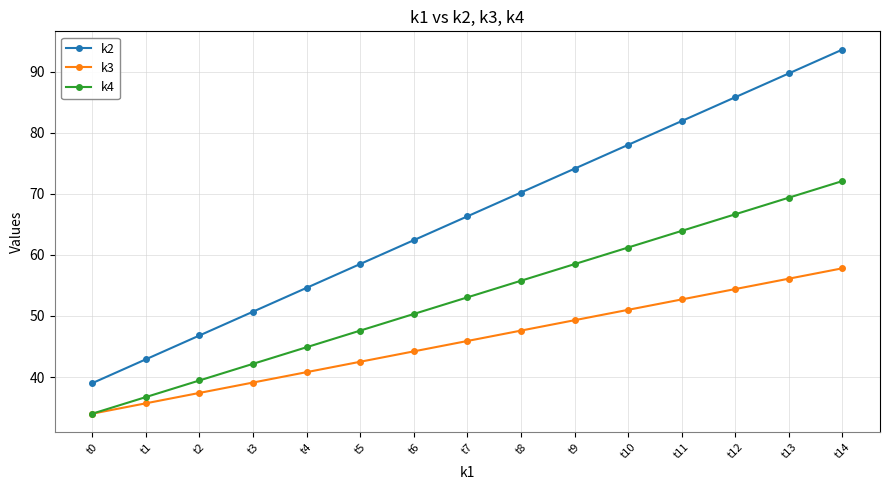

How many lines are shown in the chart?

3